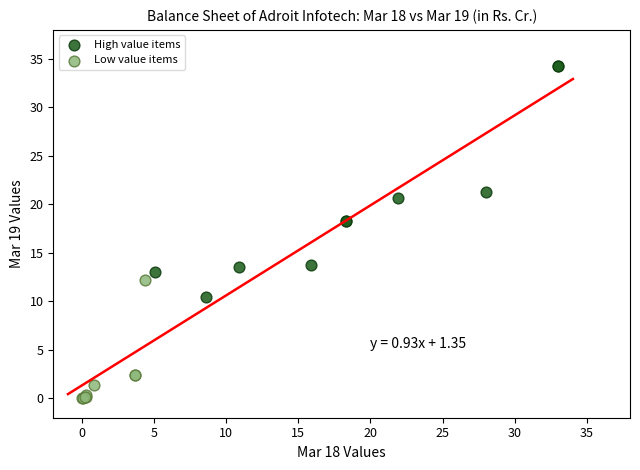

Which series reaches the minimum Y coordinate?

Low value items